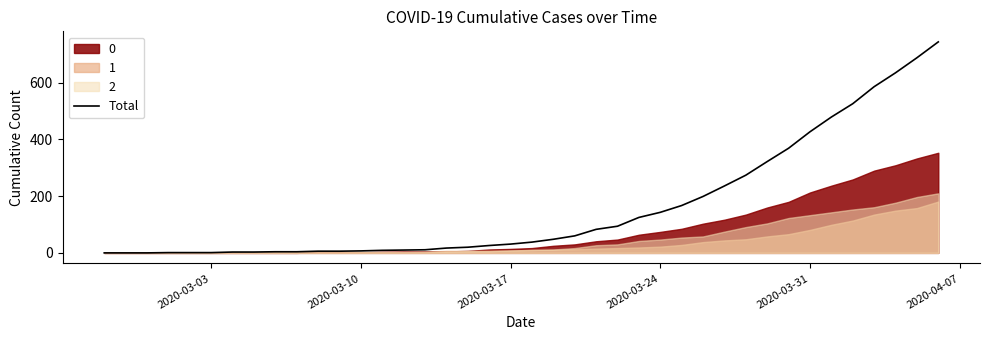

True or false: there are more than 0 points higher than both neighbors.

False